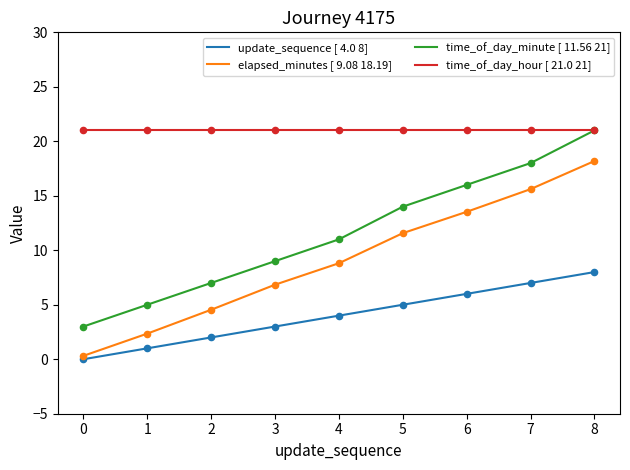

Which series has the widest spread of values?

time_of_day_minute [ 11.56 21]